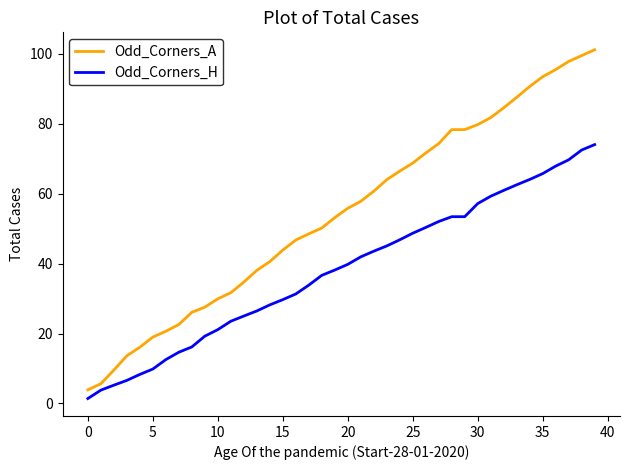

What is the maximum value shown in the chart?

101.2